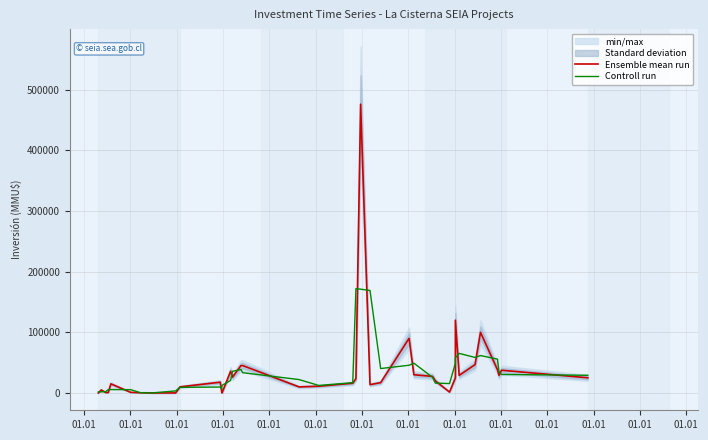

Is this an area chart (filled region under the line)?

No